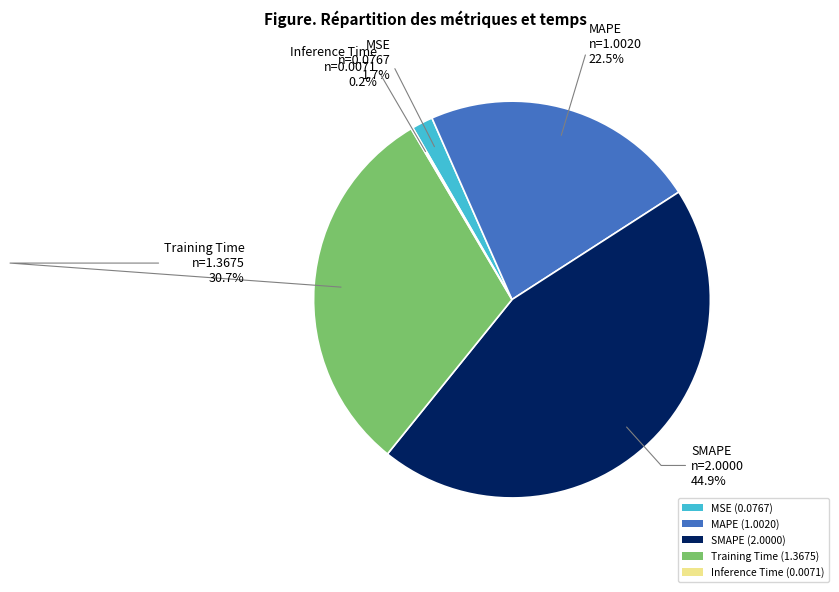

Is there any slice that represents more than half of the pie?

No